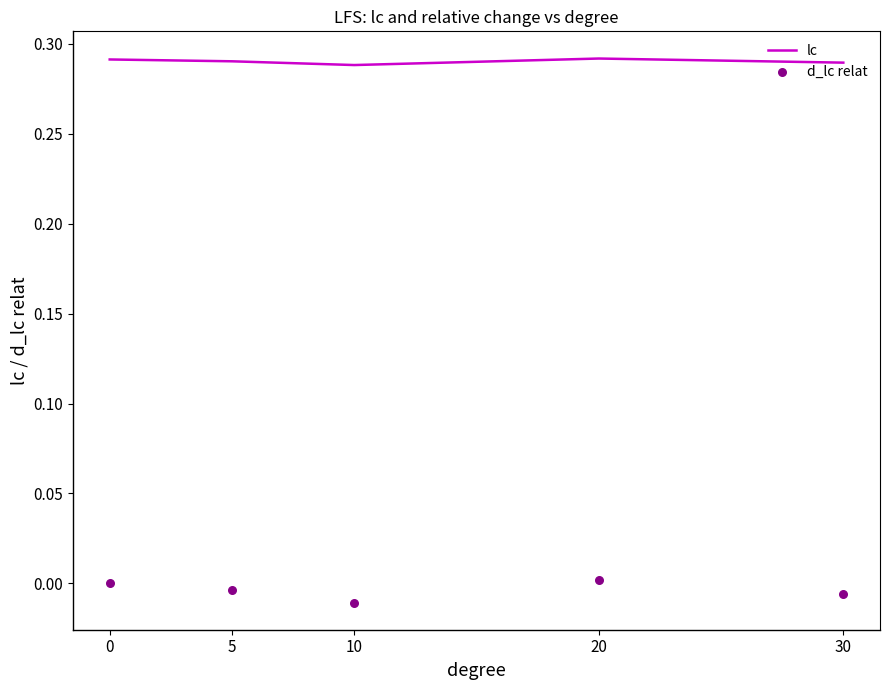

Which series has the largest Y range (max minus min)?

d_lc relat